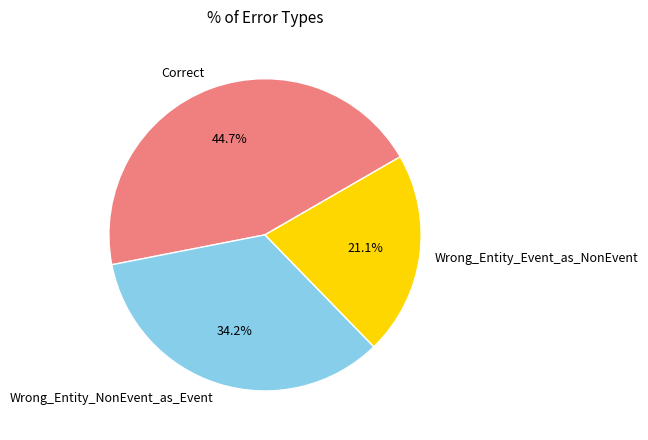

What percentage is the Correct slice, to the nearest percent?

45%